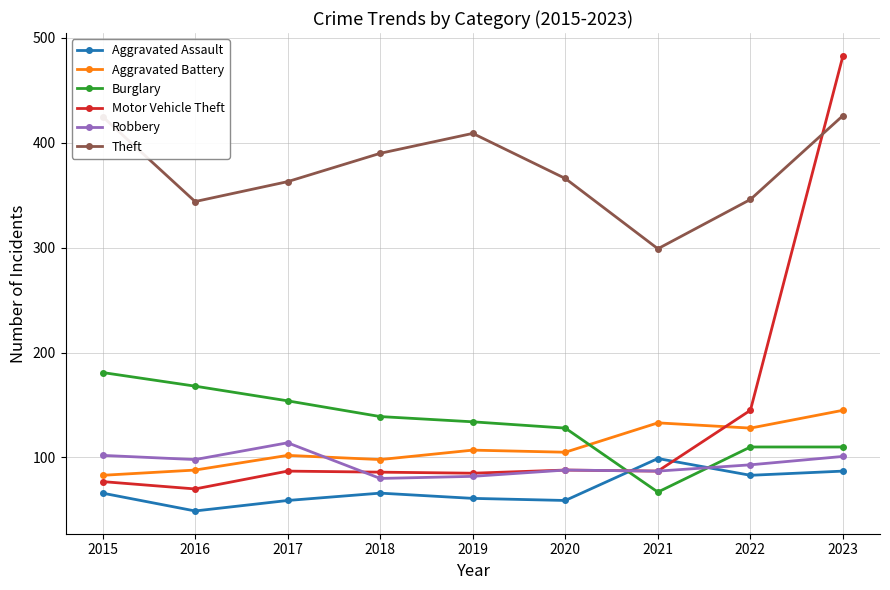

What is the value of the Burglary point at the 9th from the left?

110